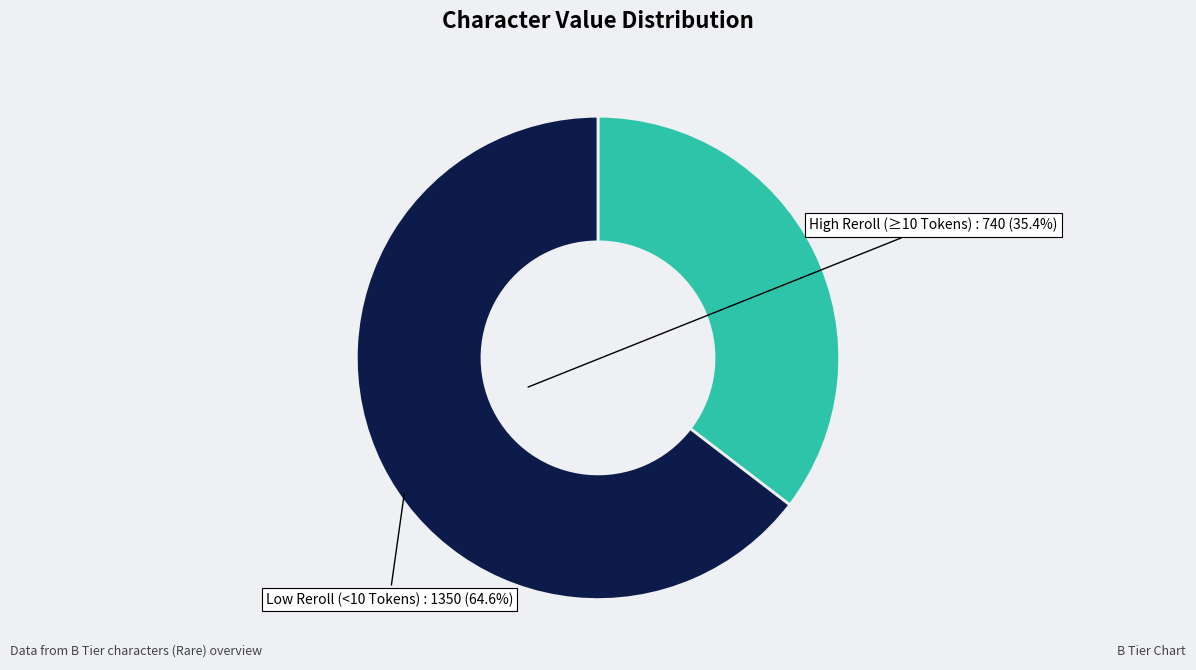

Approximately how many times larger is the value at Low Reroll (<10 Tokens) compared to High Reroll (≥10 Tokens)?

1.8